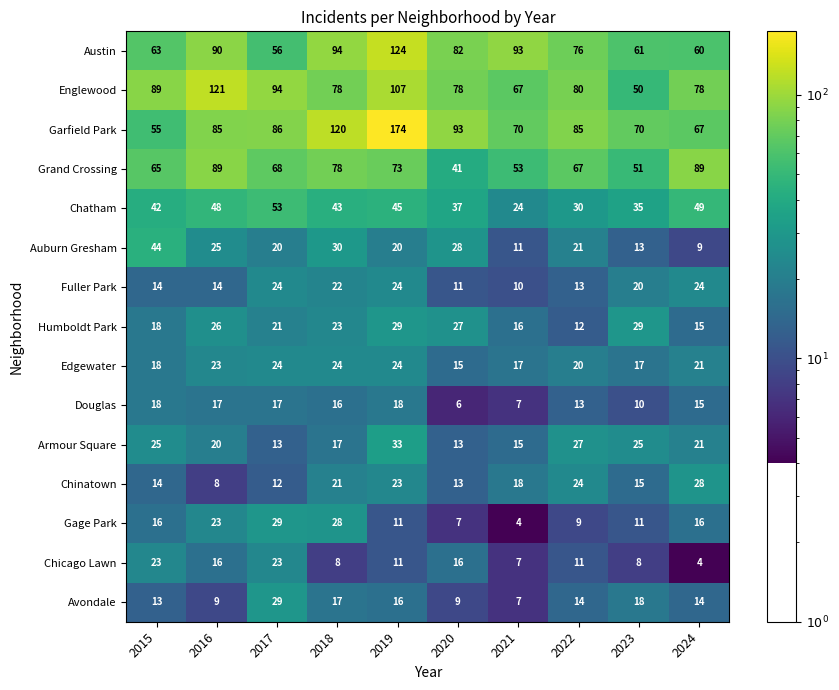

What is the total value across all series at 2023?

433